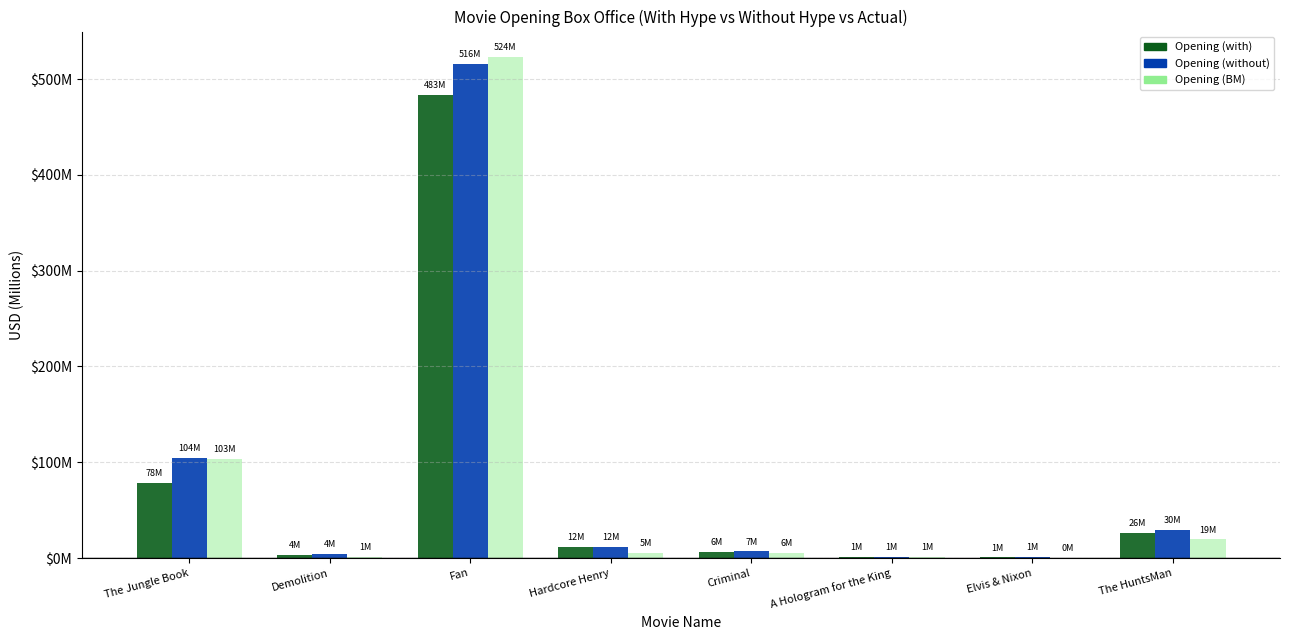

What are all the series names shown in the legend?

Opening (with), Opening (without), Opening (BM)